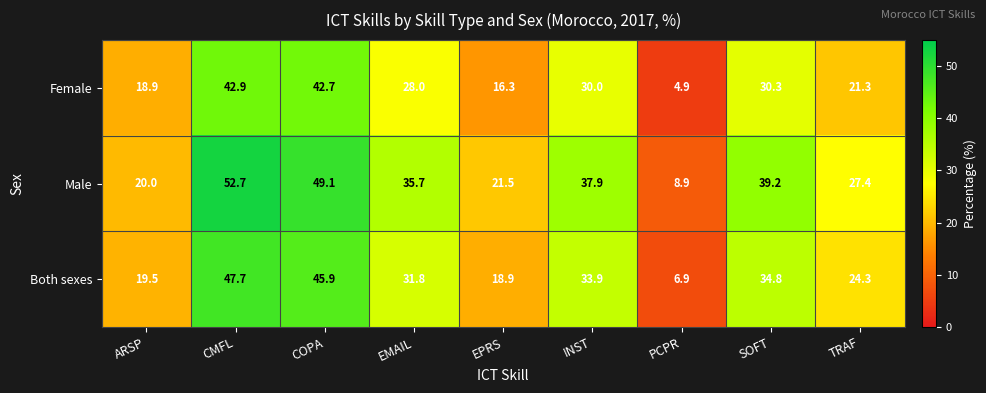

Where does the Both sexes series first go above 31?

CMFL